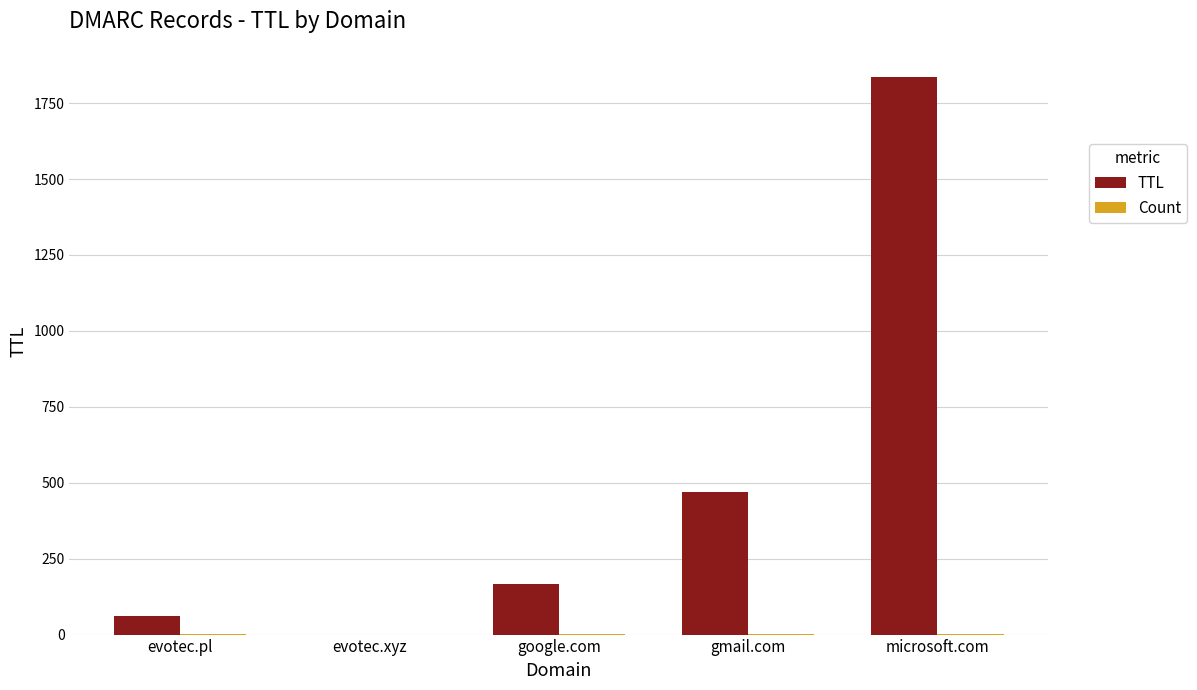

The value of TTL at gmail.com is 104. True or false?

False